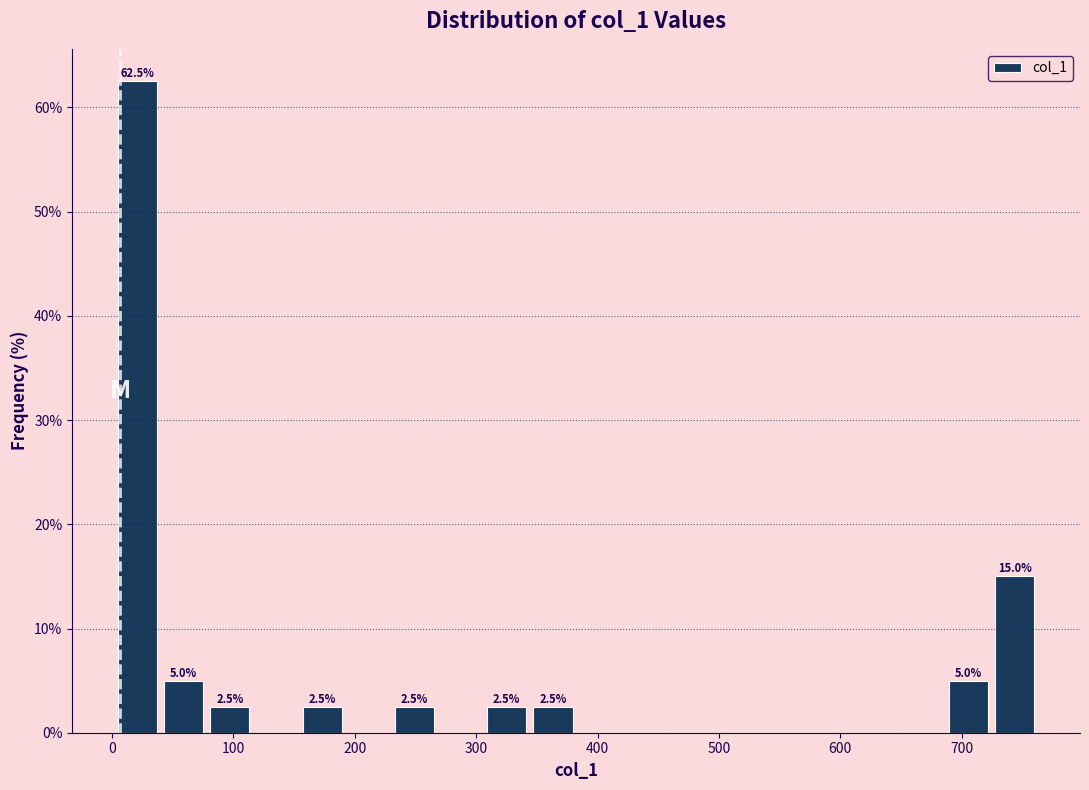

Read against the x-axis, roughly where is the centre of the tallest bar?

20